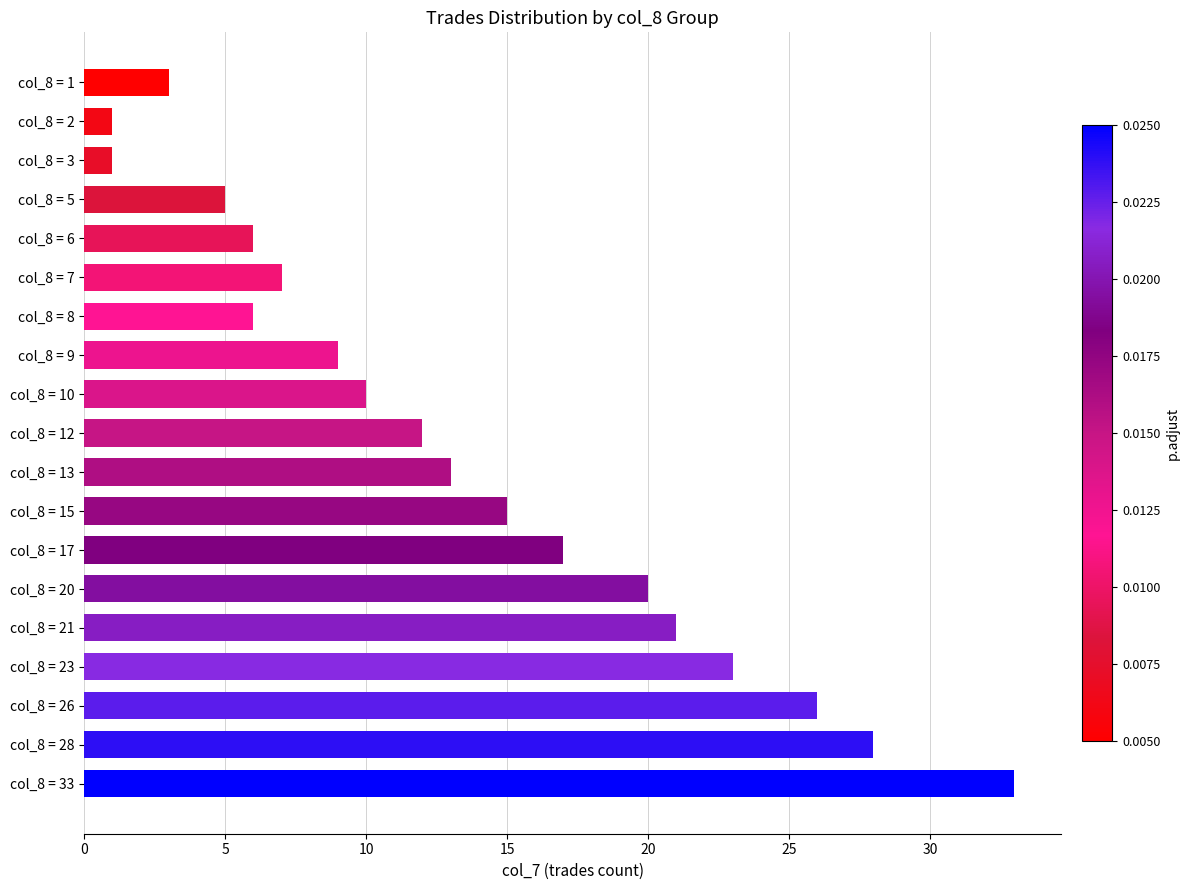

What is the difference between the maximum and minimum values?

32